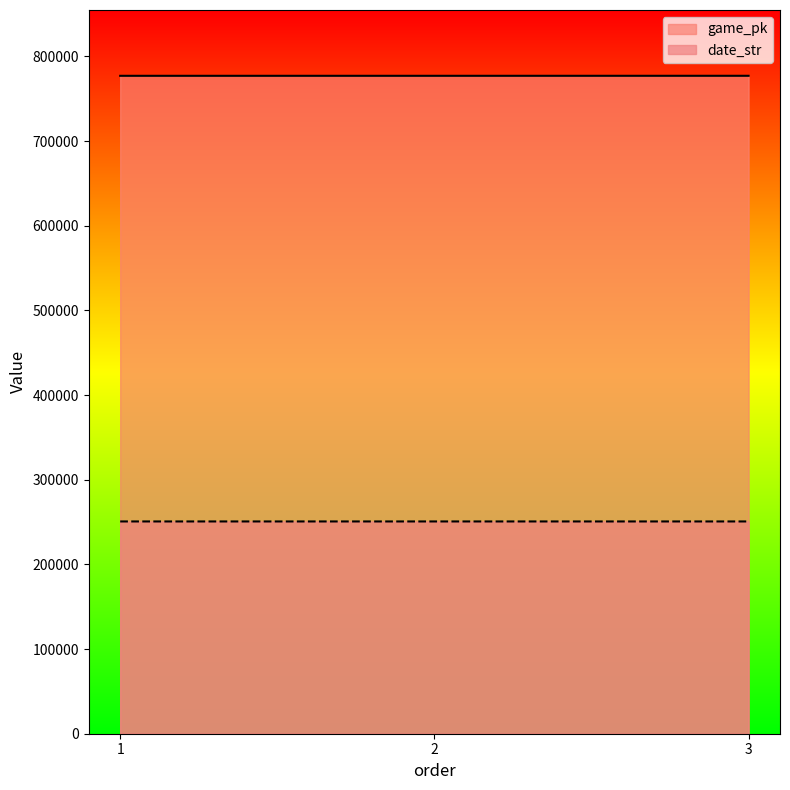

How many data points in date_str are less than 250720?

1